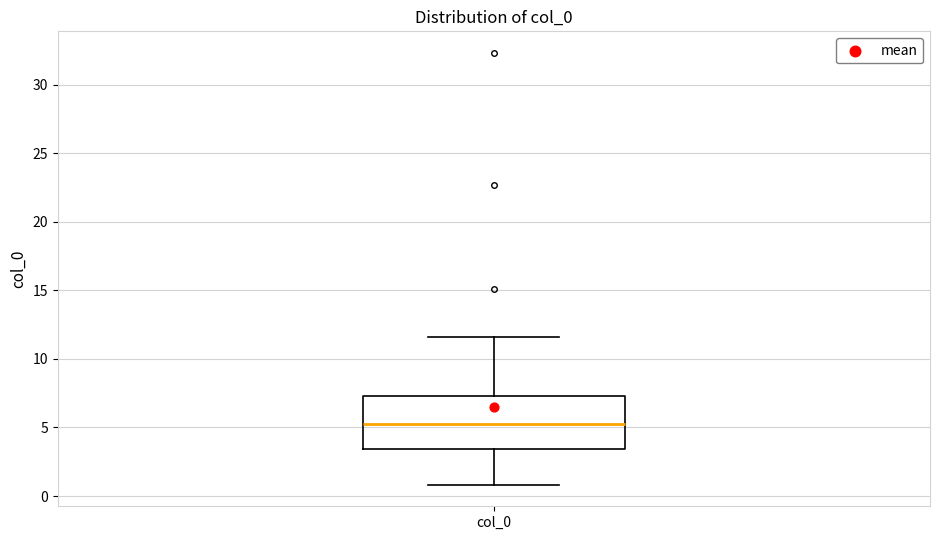

Where does the median line of the box for col_0 sit on the y-axis? The values are not printed on the chart, so give them approximately, as read against the axis.

5.5